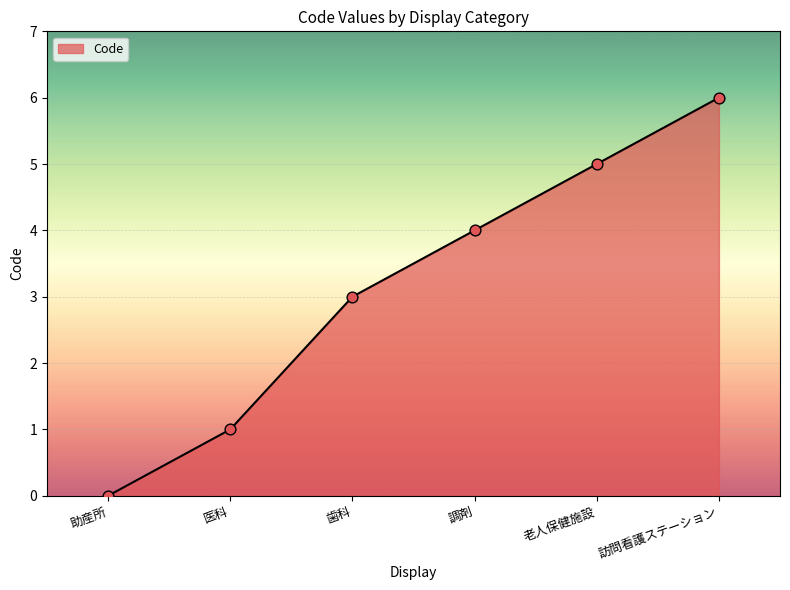

Which has a higher value, 助産所 or 訪問看護ステーション?

訪問看護ステーション